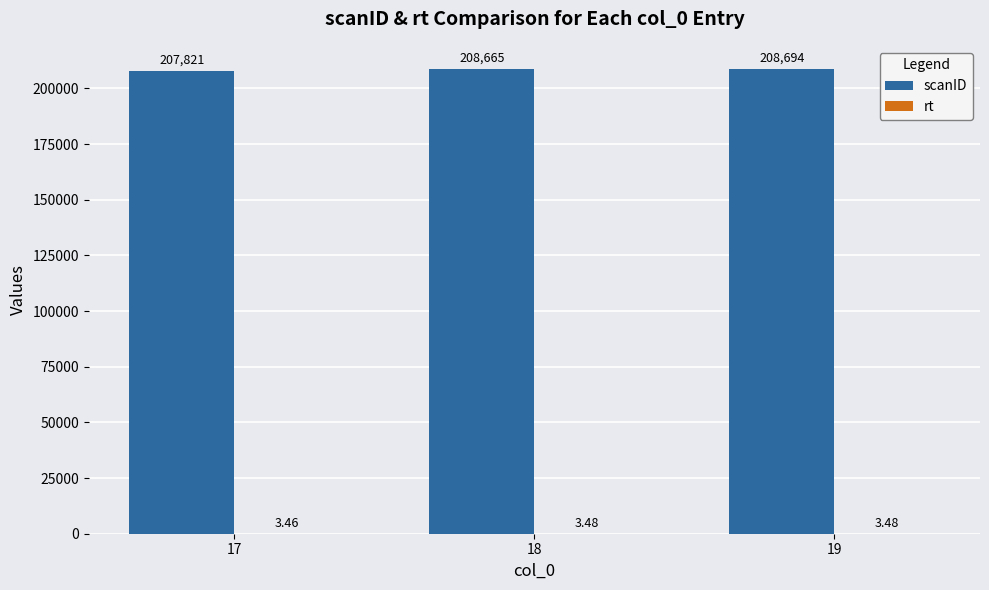

Which category has the highest value in the scanID series?

19